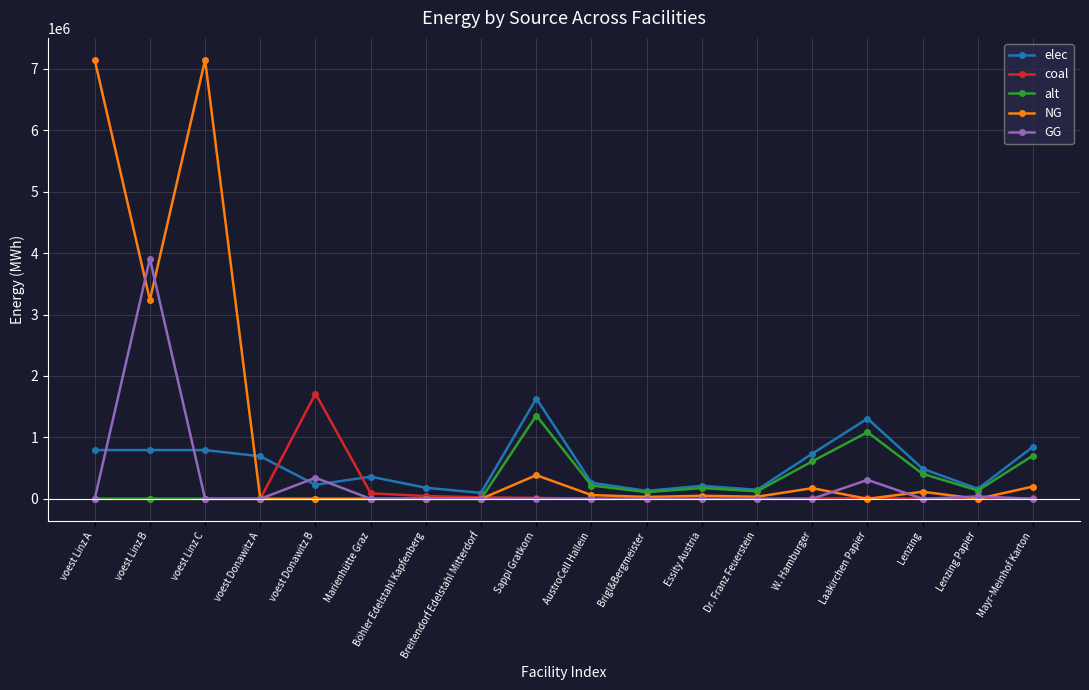

True or false: GG has more than 1 interior local peaks.

True